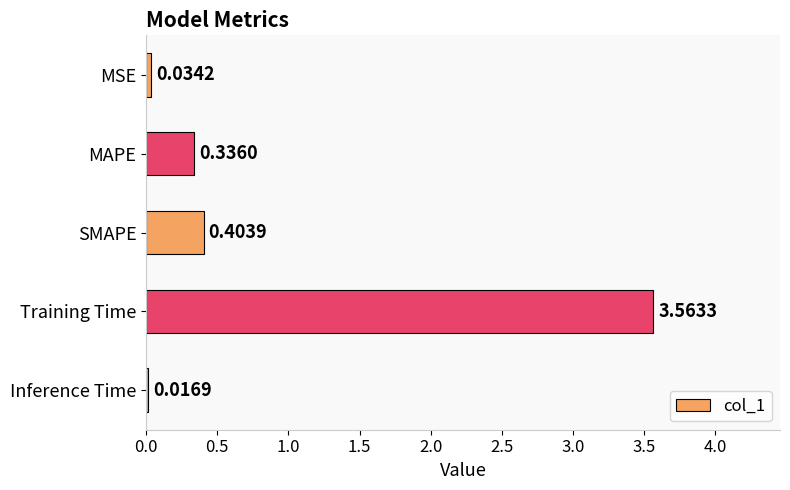

List the labels in order of value, largest first.

Training Time, SMAPE, MAPE, MSE, Inference Time